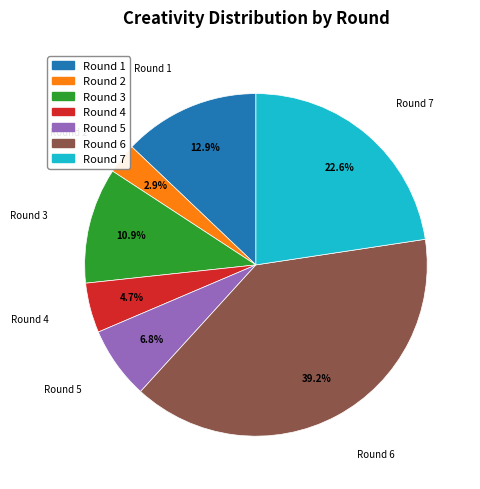

To the nearest percent, what is the combined percentage of Round 3 and Round 7?

34%